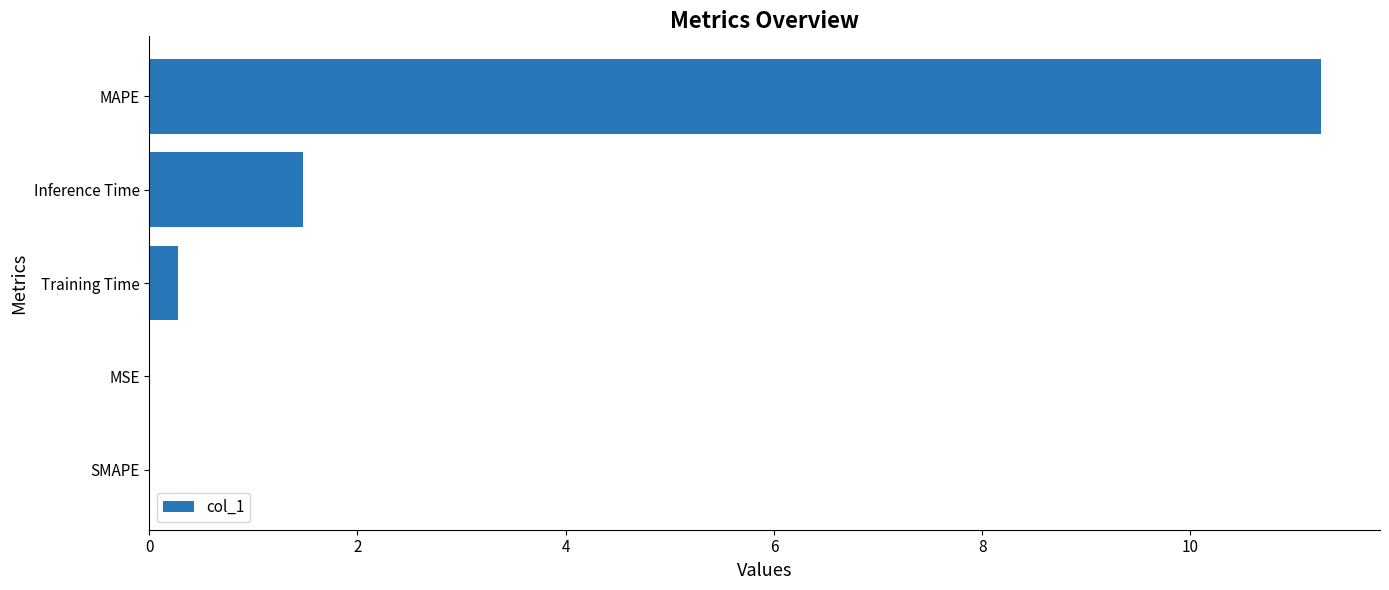

How many data points does each series have?

5